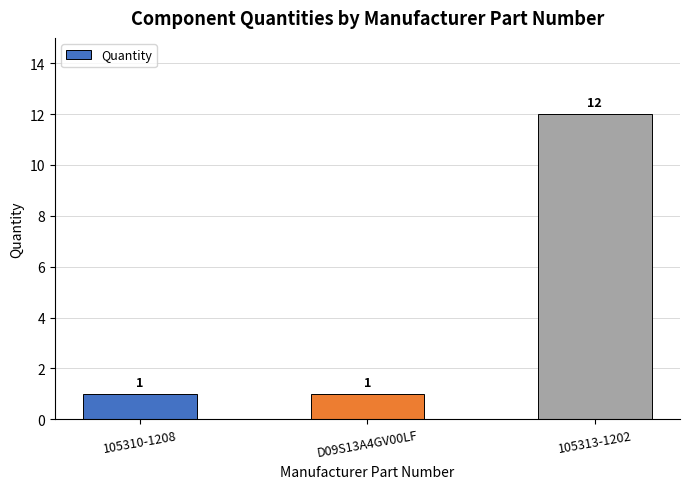

What is the label of the 3rd bar from the left?

105313-1202